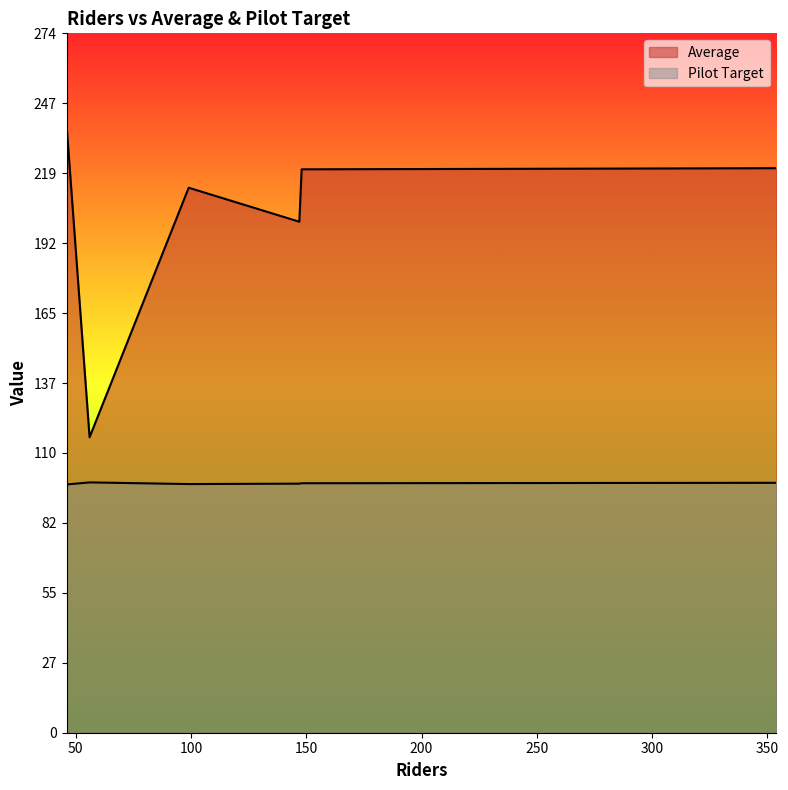

Rank the series by their average value, from lowest to highest.

Pilot Target, Average